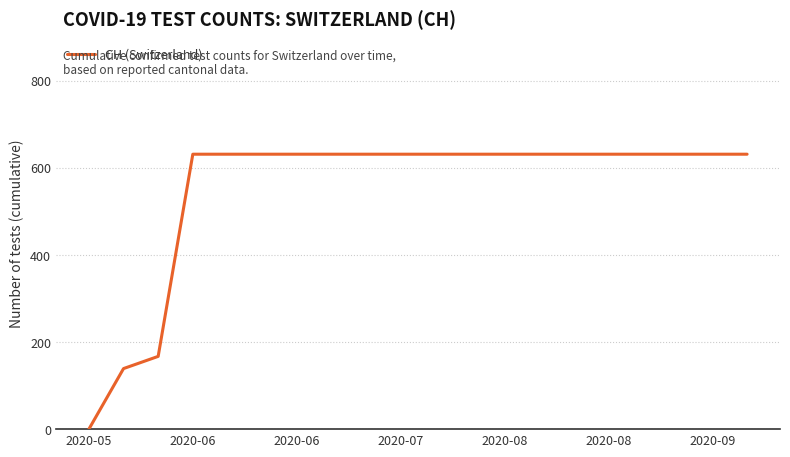

What is the difference between the maximum and minimum values?

631